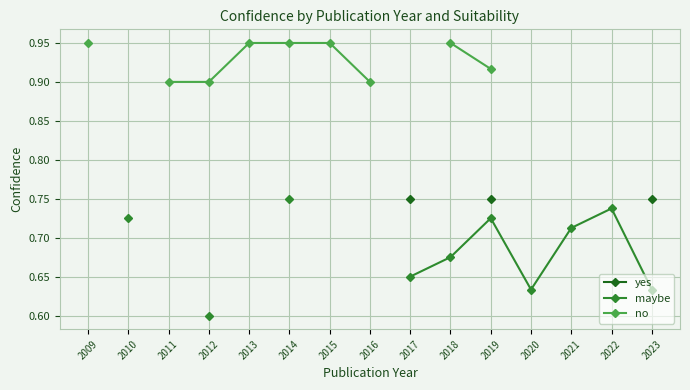

True or false: yes has more than 0 interior local peaks.

False